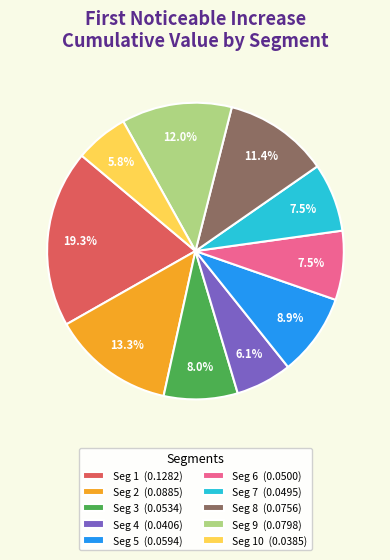

Does Seg 2 (0.0885) represent more than half of the total?

No